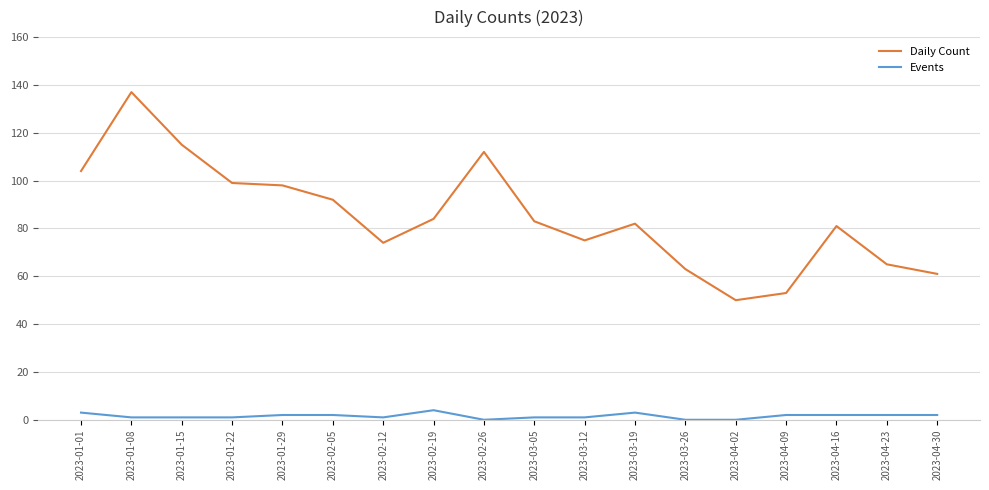

True or false: Daily Count has more than 0 interior local peaks.

True